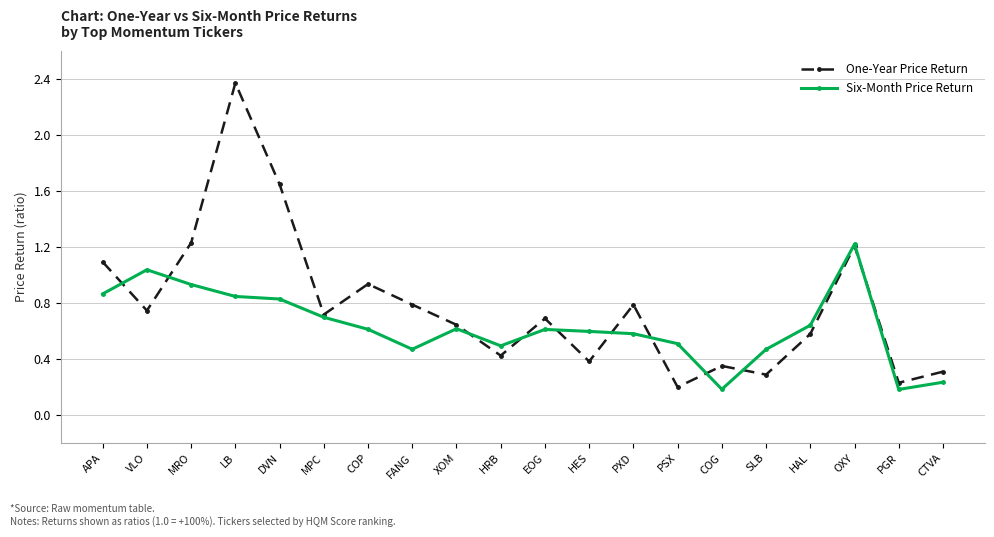

At how many categories does at least one series exceed 0?

20